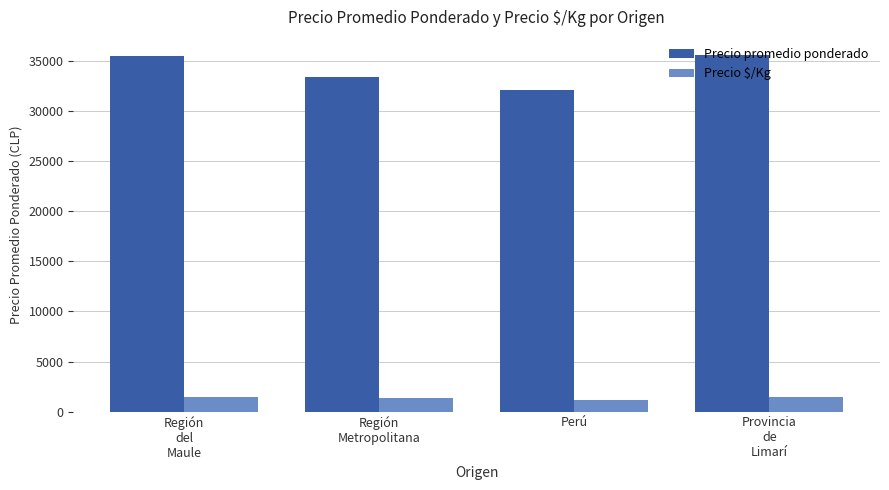

At how many categories does at least one series exceed 1413?

4